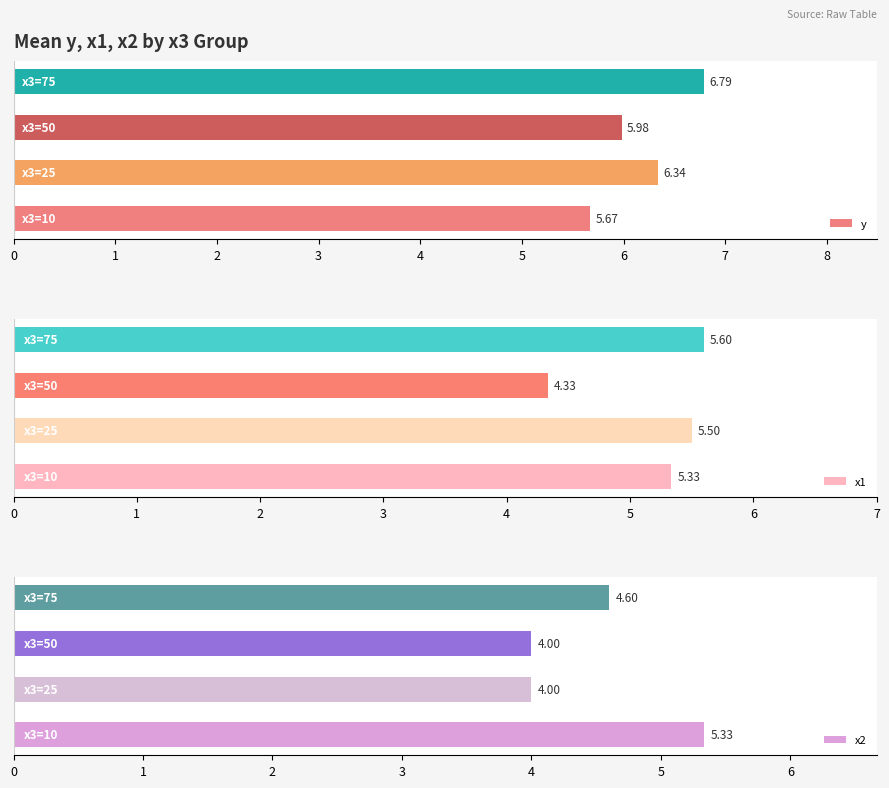

What is the difference between the maximum and minimum values in the y series?

1.1